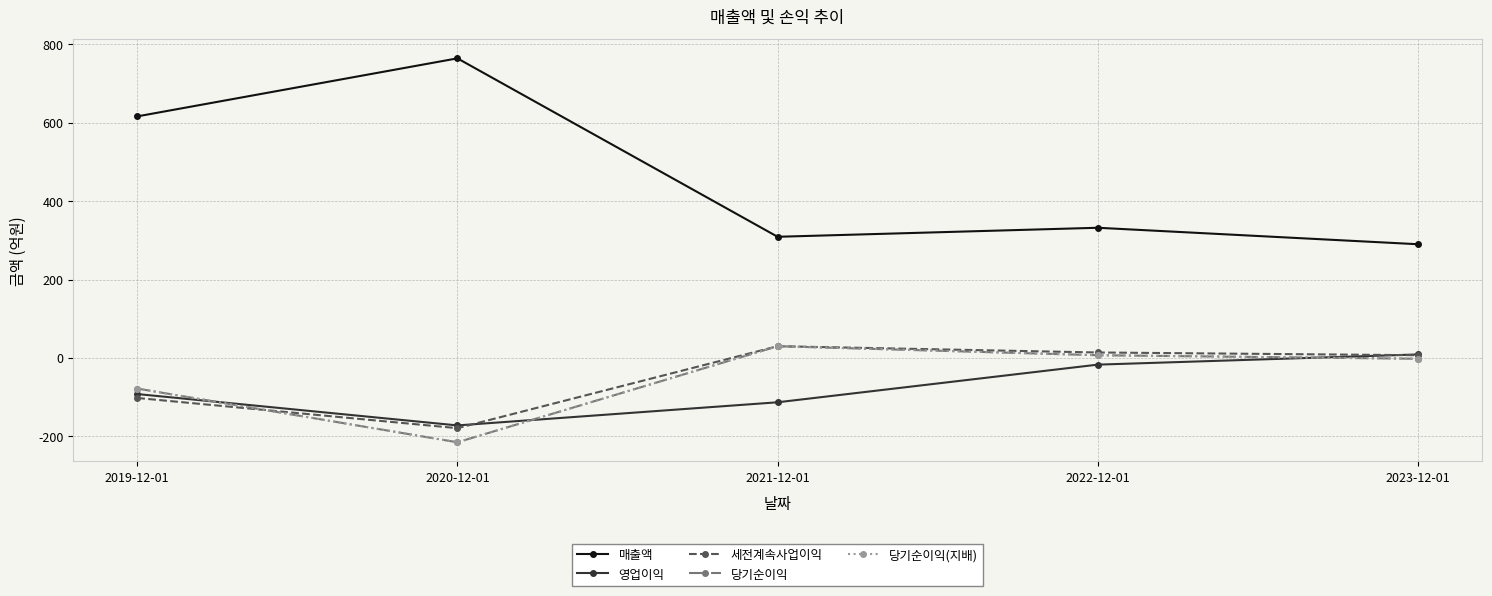

What position from the left is 2022-12-01?

4